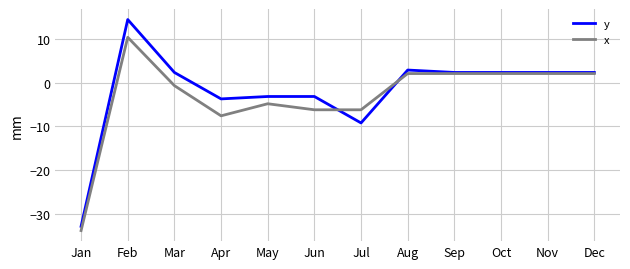

What is the maximum value for y?

14.5